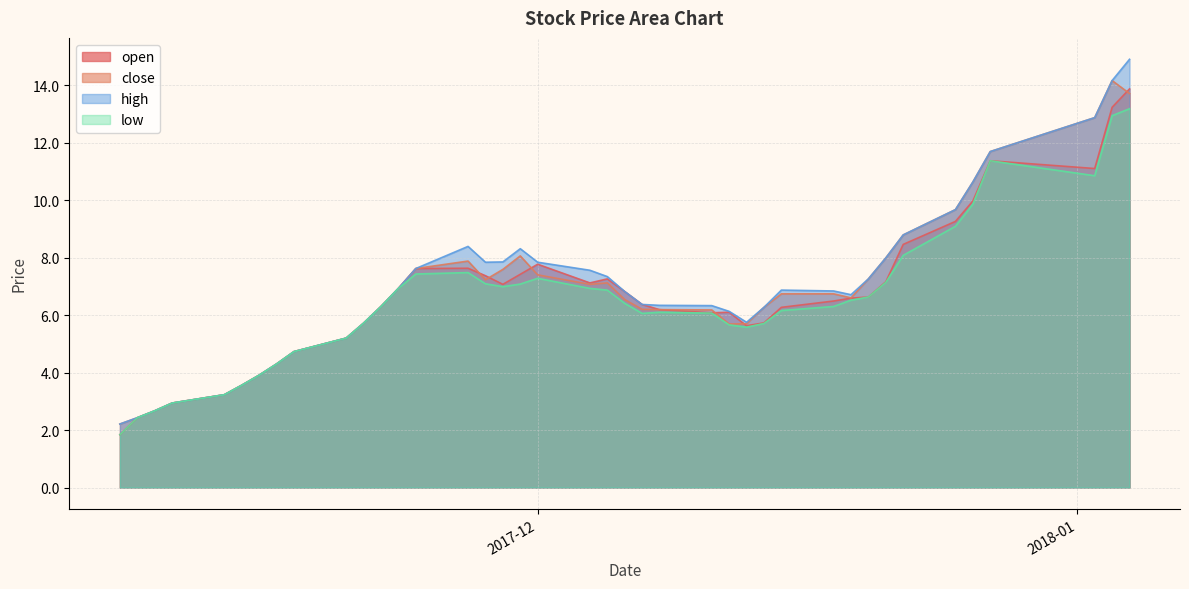

The high series shows 8.0 at 2017-12-21. True or false?

True